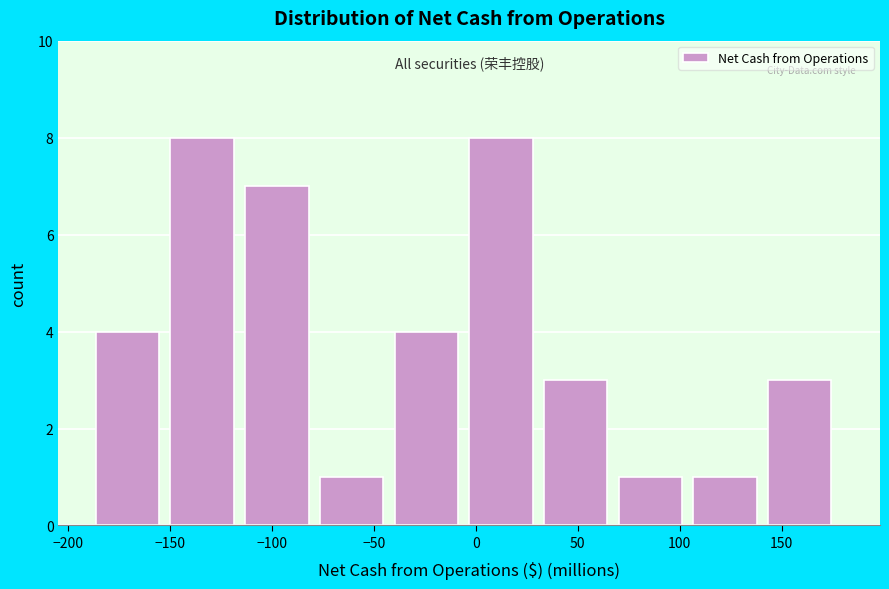

Reading left to right, transcribe this chart: for each bar, give the range it covers on the x-axis and its height. Neither the bar edges nor the heights are printed on the chart, so give them approximately, as read against the axes.

-185 to -150: 4
-150 to -115: 8
-115 to -75: 7
-75 to -40: 1
-40 to -5: 4
-5 to 35: 8
35 to 70: 3
70 to 105: 1
105 to 145: 1
145 to 180: 3